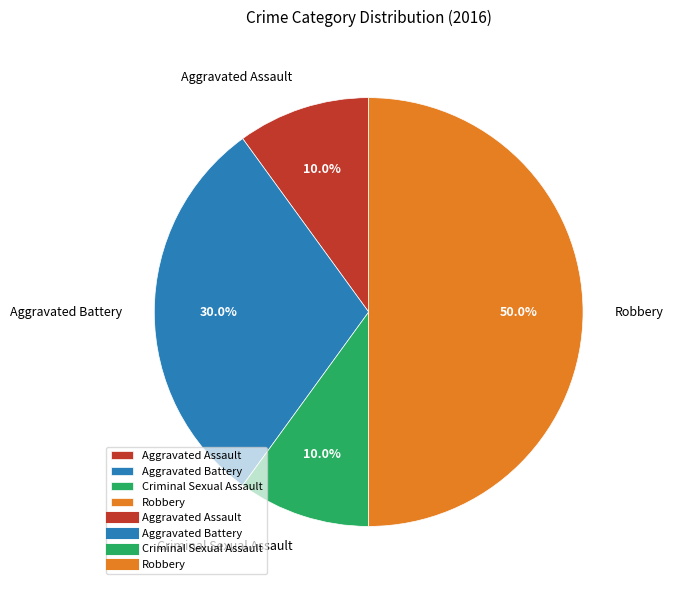

The Robbery slice represents 38% of the pie. True or false?

False